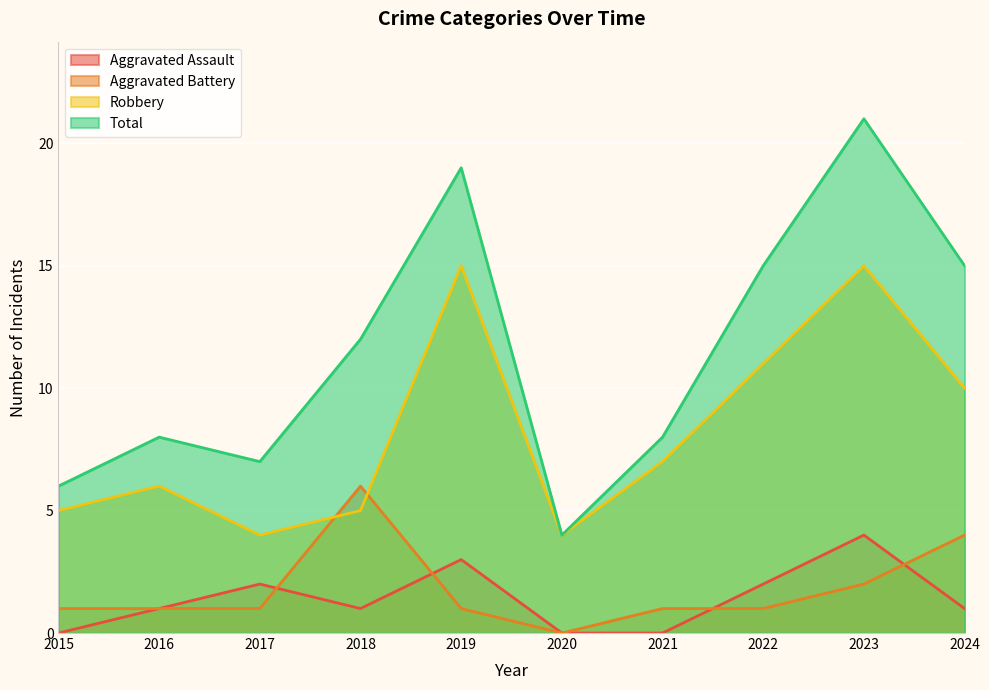

Does the chart display data point markers on the line(s)?

No